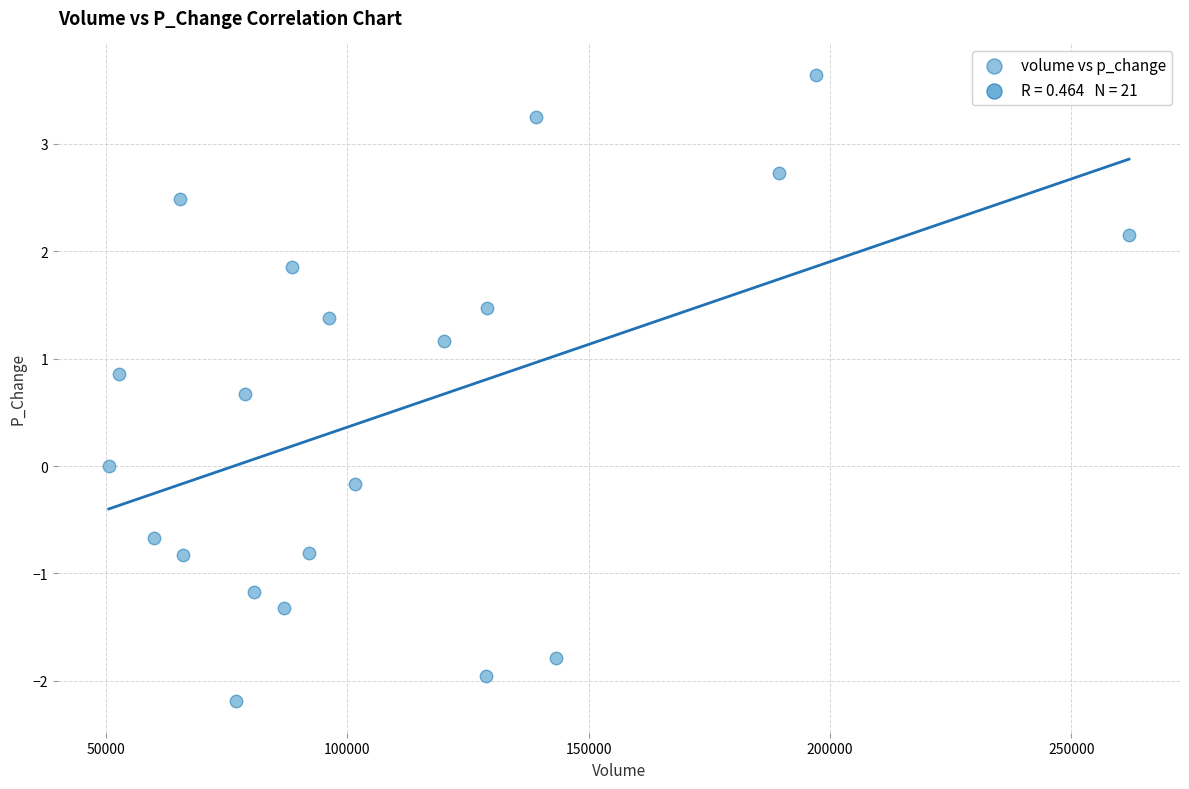

What is the range of Y values (max minus min)?

5.8